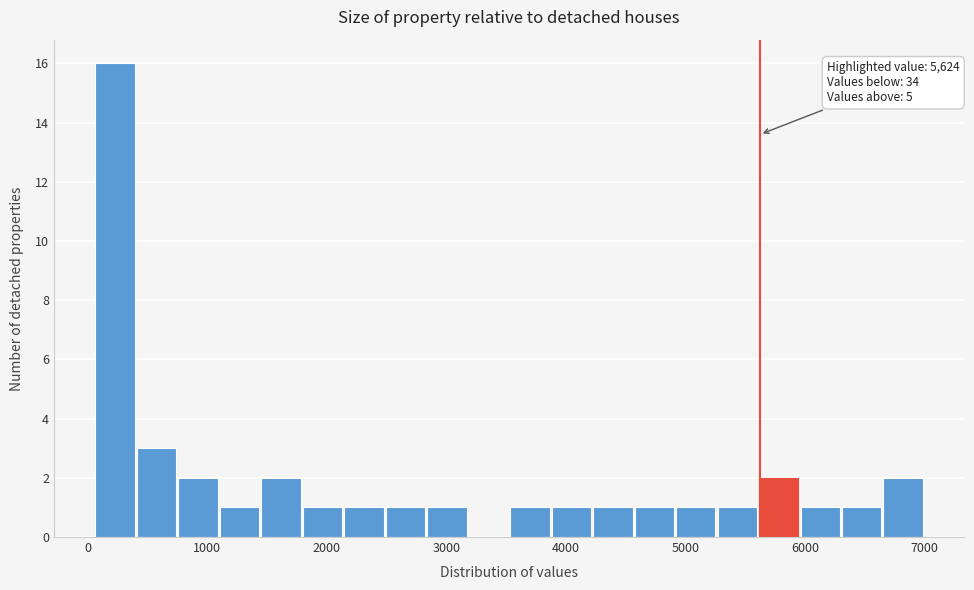

Around what value on the x-axis is the tallest bar? Give the approximate position of its centre, as read against the axis.

200